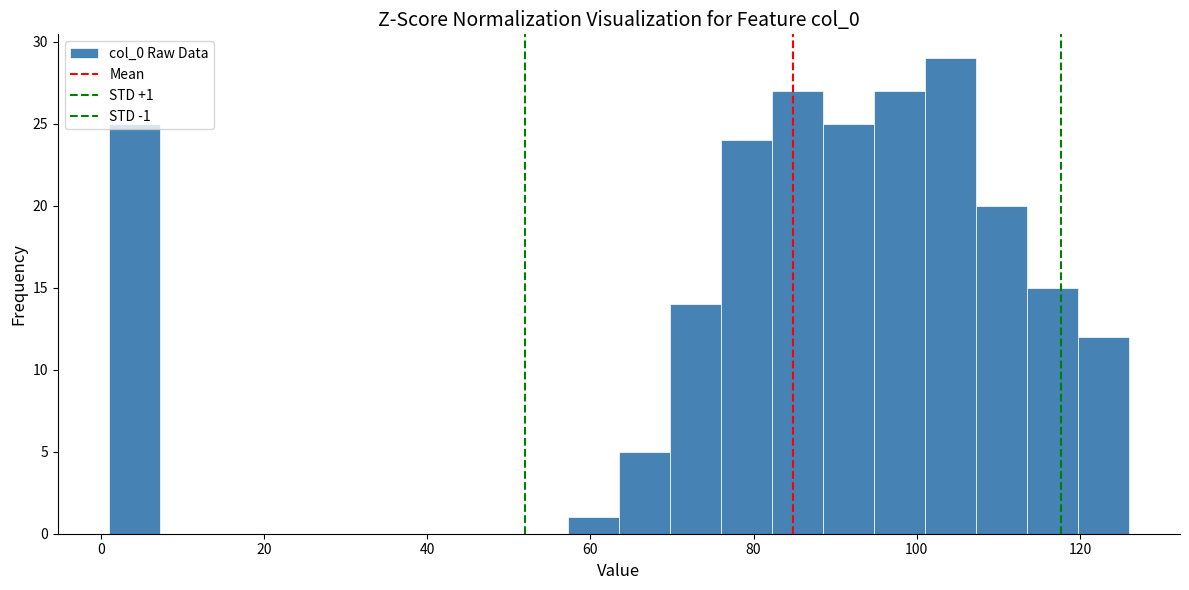

Around what value on the x-axis is the tallest bar? Give the approximate position of its centre, as read against the axis.

104